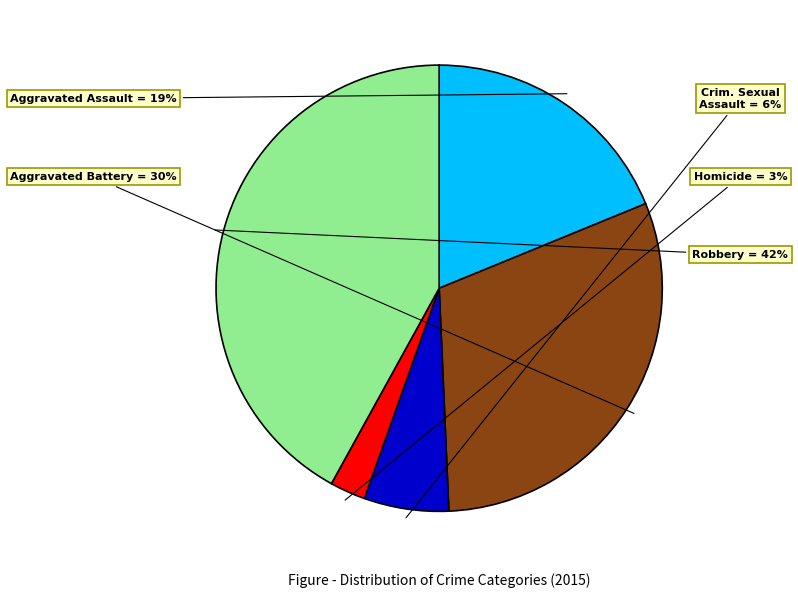

To the nearest percent, what is the average slice percentage?

20%